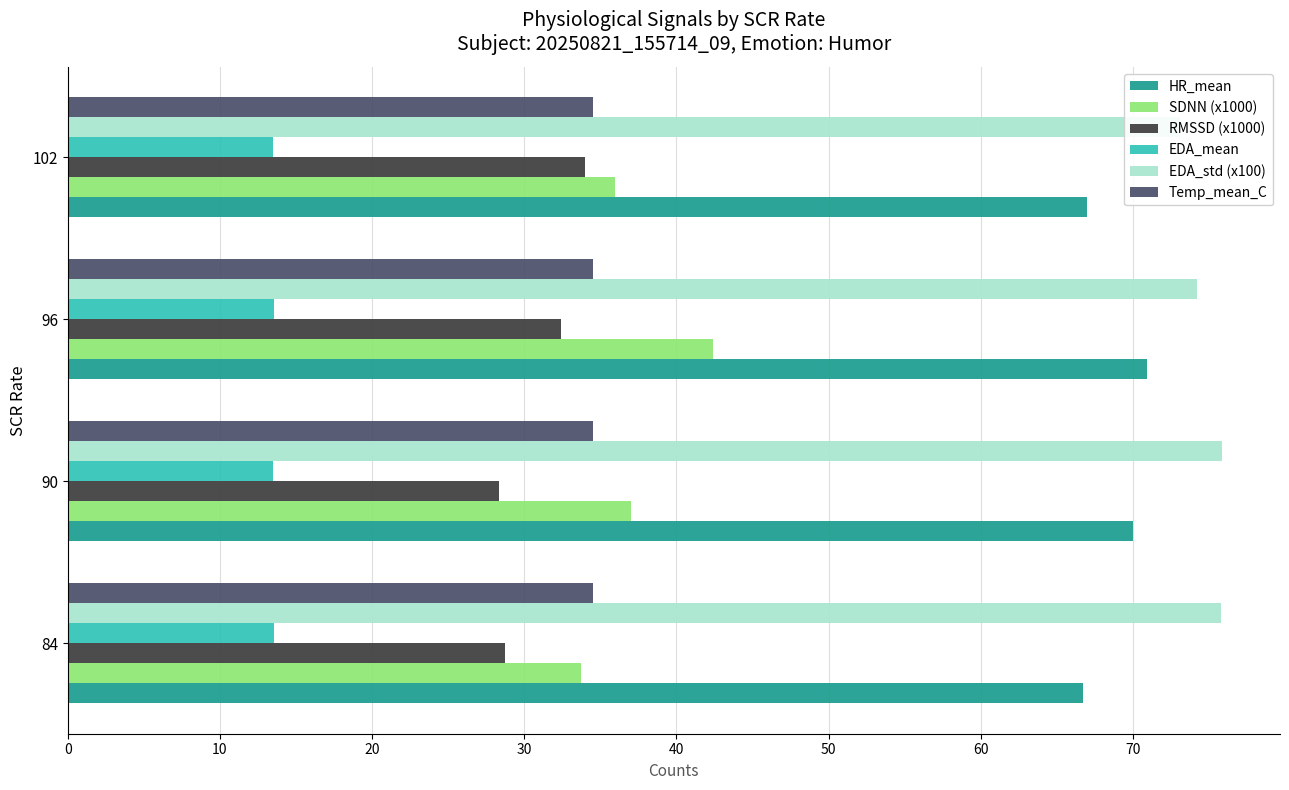

Is it true that Temp_mean_C equals 12.3 at 30?

False